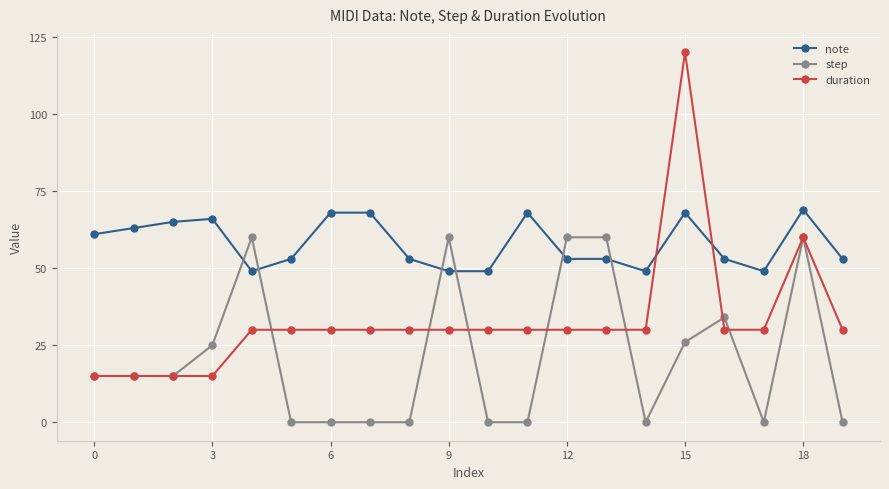

Which series has the largest range (max minus min)?

duration